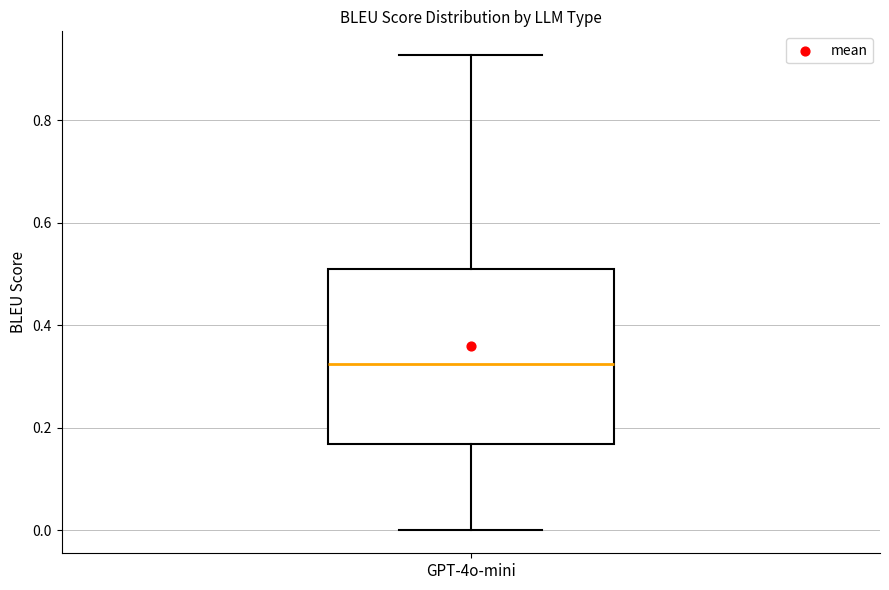

Read this box plot against the y-axis: the position of the median line, the range covered by the box, and the ends of both whiskers. The values are not printed on the chart, so give them approximately, as read against the axis.

median 0.32, box 0.16 to 0.50, whiskers 0.00 to 0.92